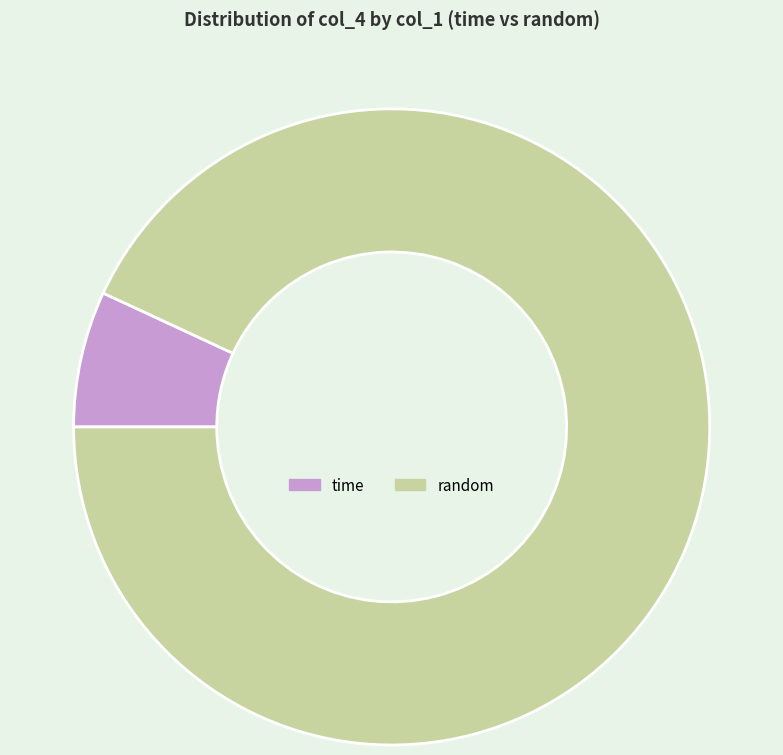

Which has a higher value, time or random?

random